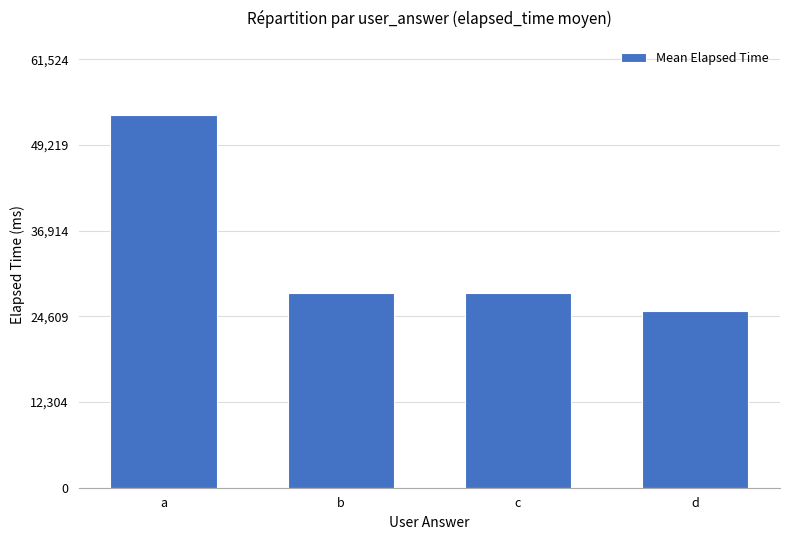

At which category does the chart reach its minimum across all series?

d